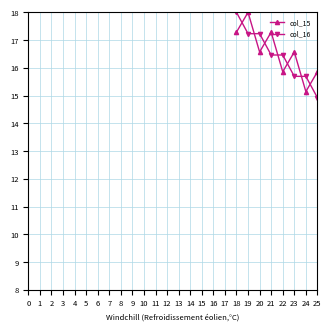

What is the maximum value for col_16?

18.0